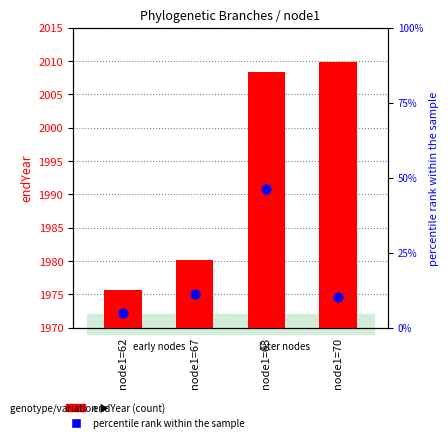

Which series contains the highest Y value?

endYear